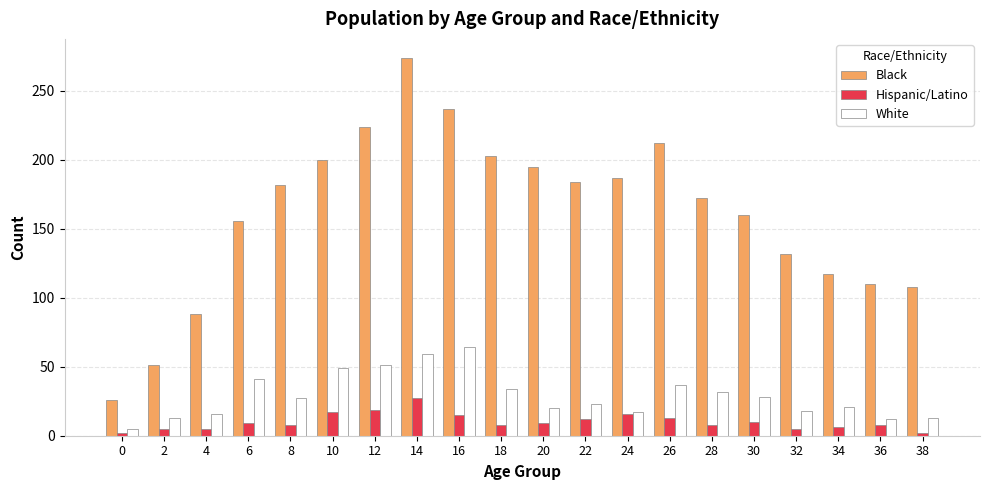

What are all the series names shown in the legend?

Black, Hispanic/Latino, White